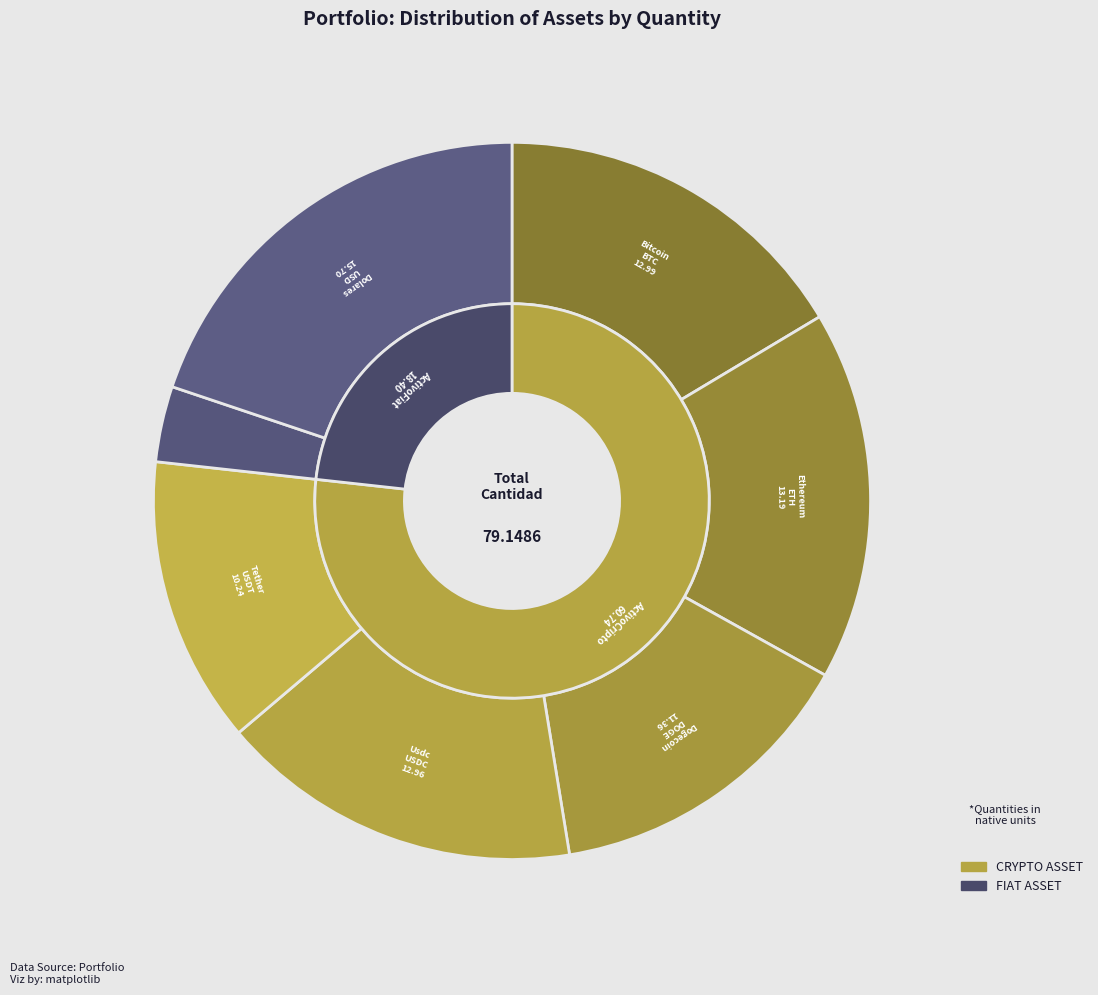

Does Tether represent more than half of the total?

No